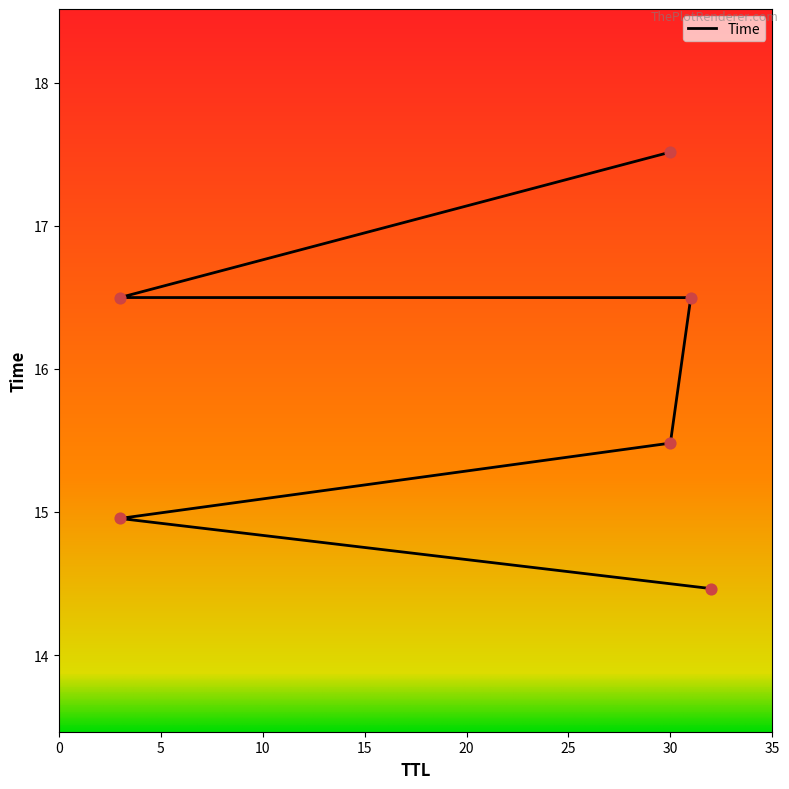

Approximately how many times larger is the value at 30 compared to 30?

1.1